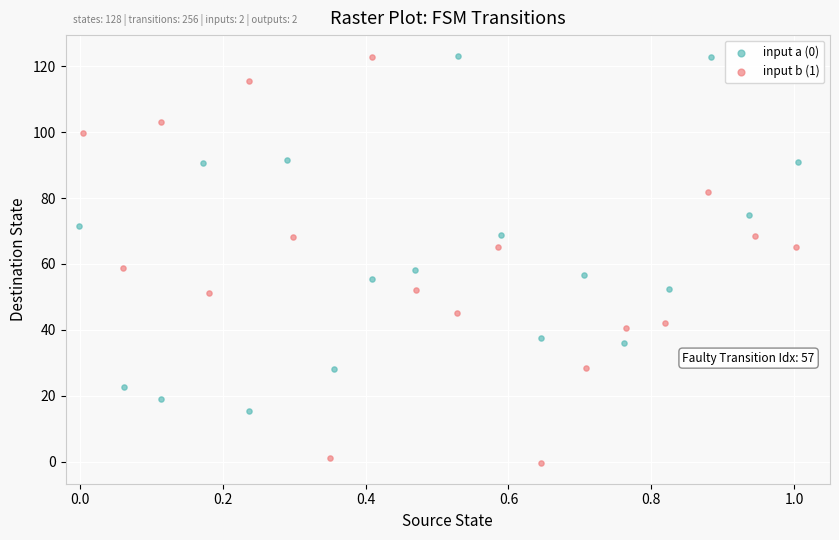

Which series has the largest Y range (max minus min)?

input b (1)